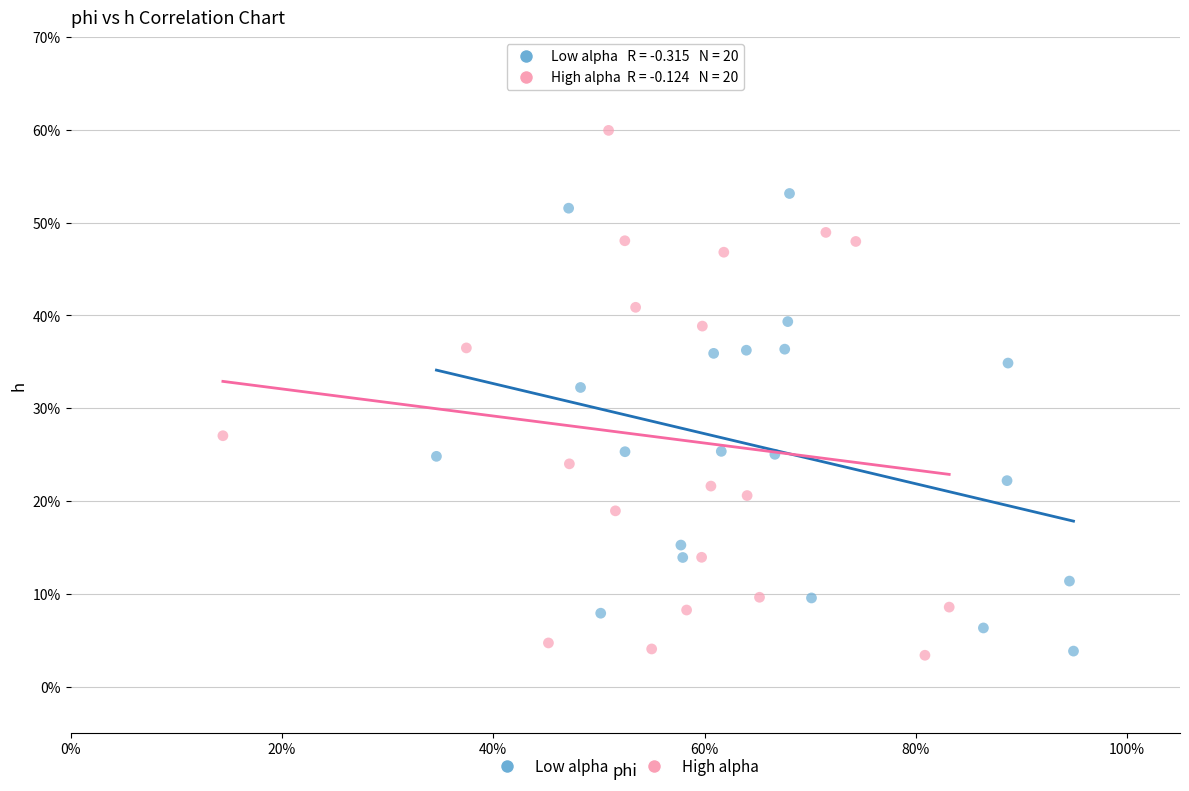

Which series reaches the maximum Y coordinate?

High alpha